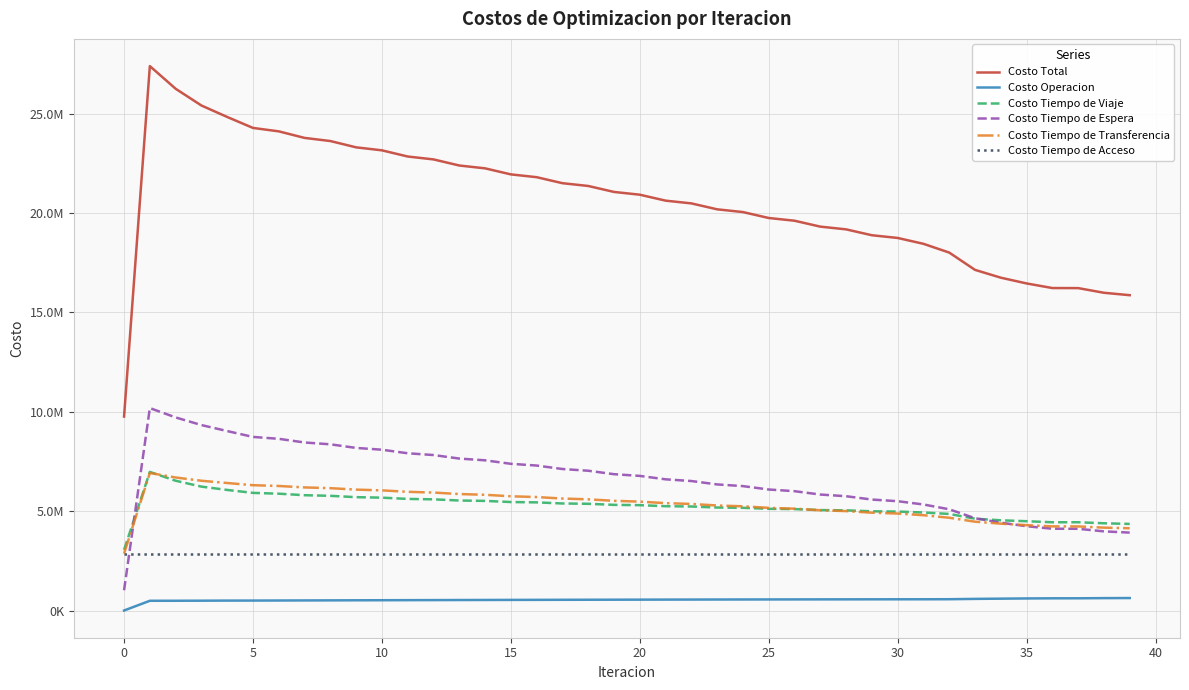

Does the chart have visible grid lines?

Yes